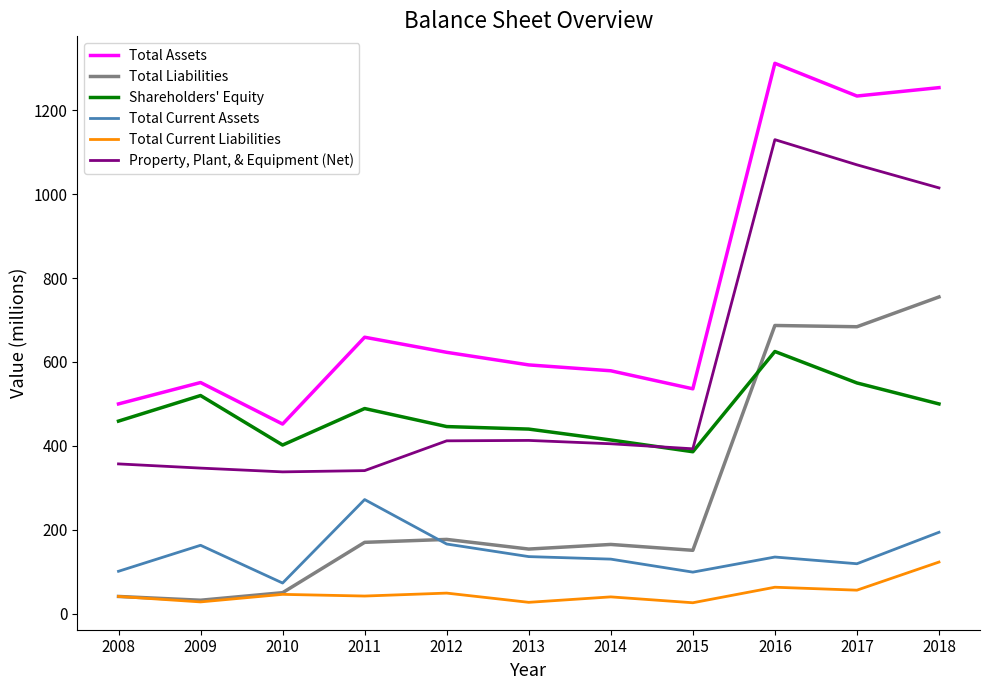

What is the difference between the highest and lowest values at 2010?

406